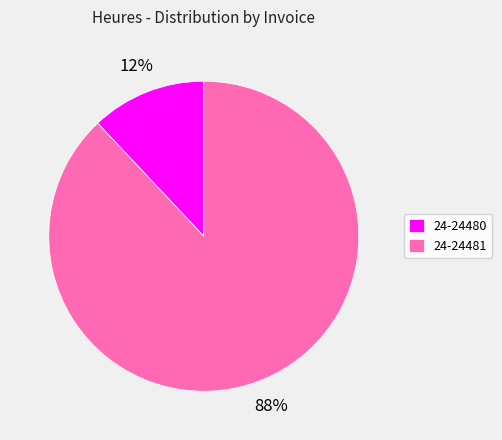

Is it true that 24-24481 is 81% of the pie?

False